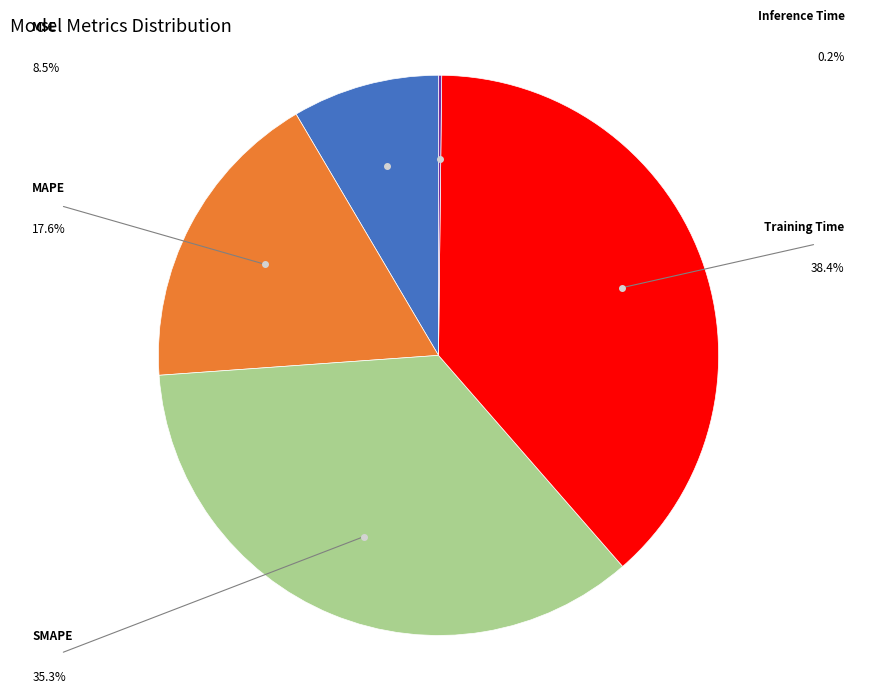

Is there a majority slice in this chart?

No